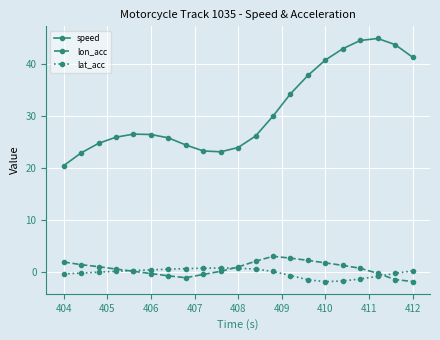

What is the minimum value shown in the chart?

-1.8